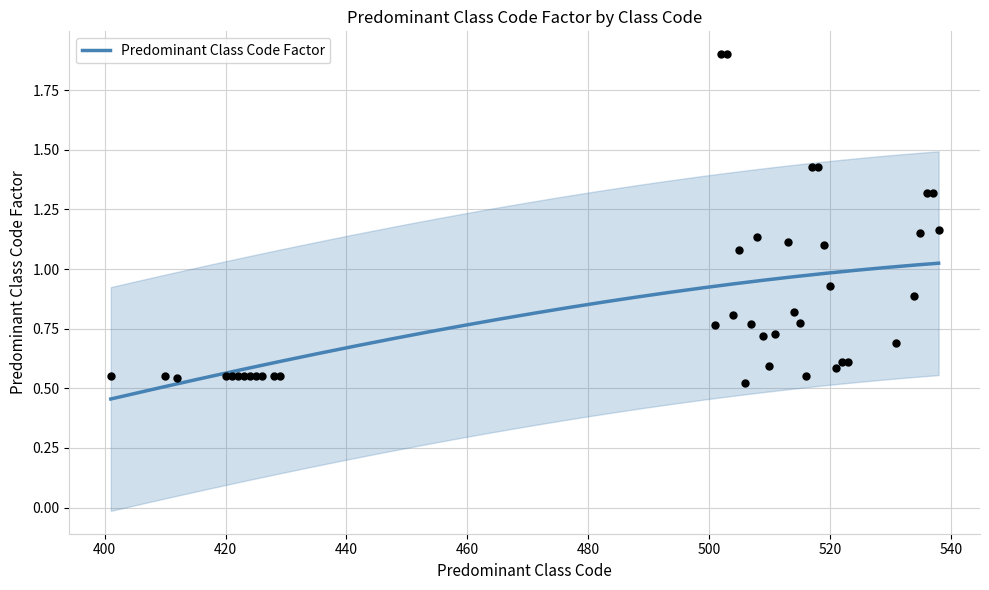

Between 502 and 536, which is larger?

502